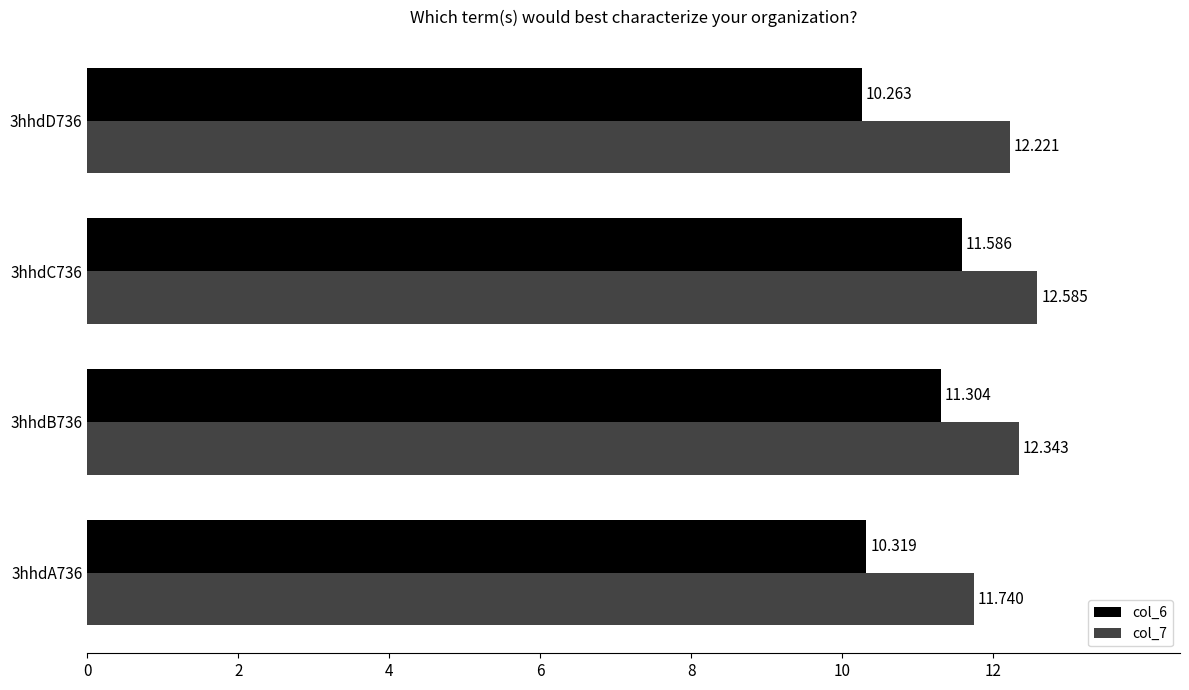

Which category has the lowest value in the col_6 series?

3hhdD736